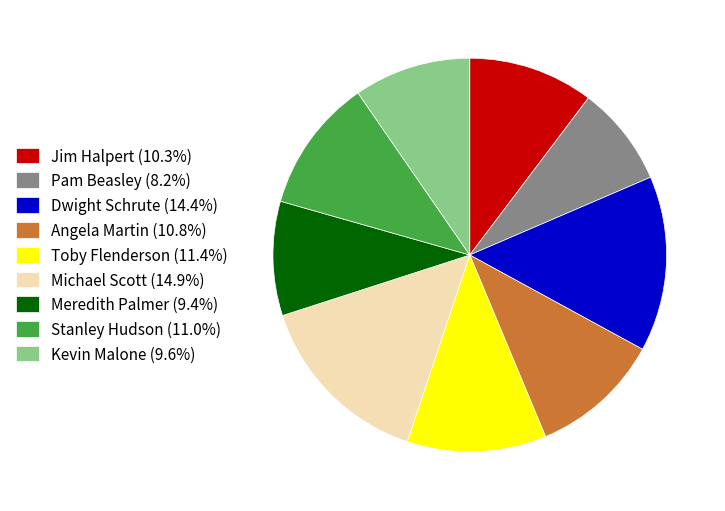

Is the sum of Toby Flenderson and Dwight Schrute greater than half?

No